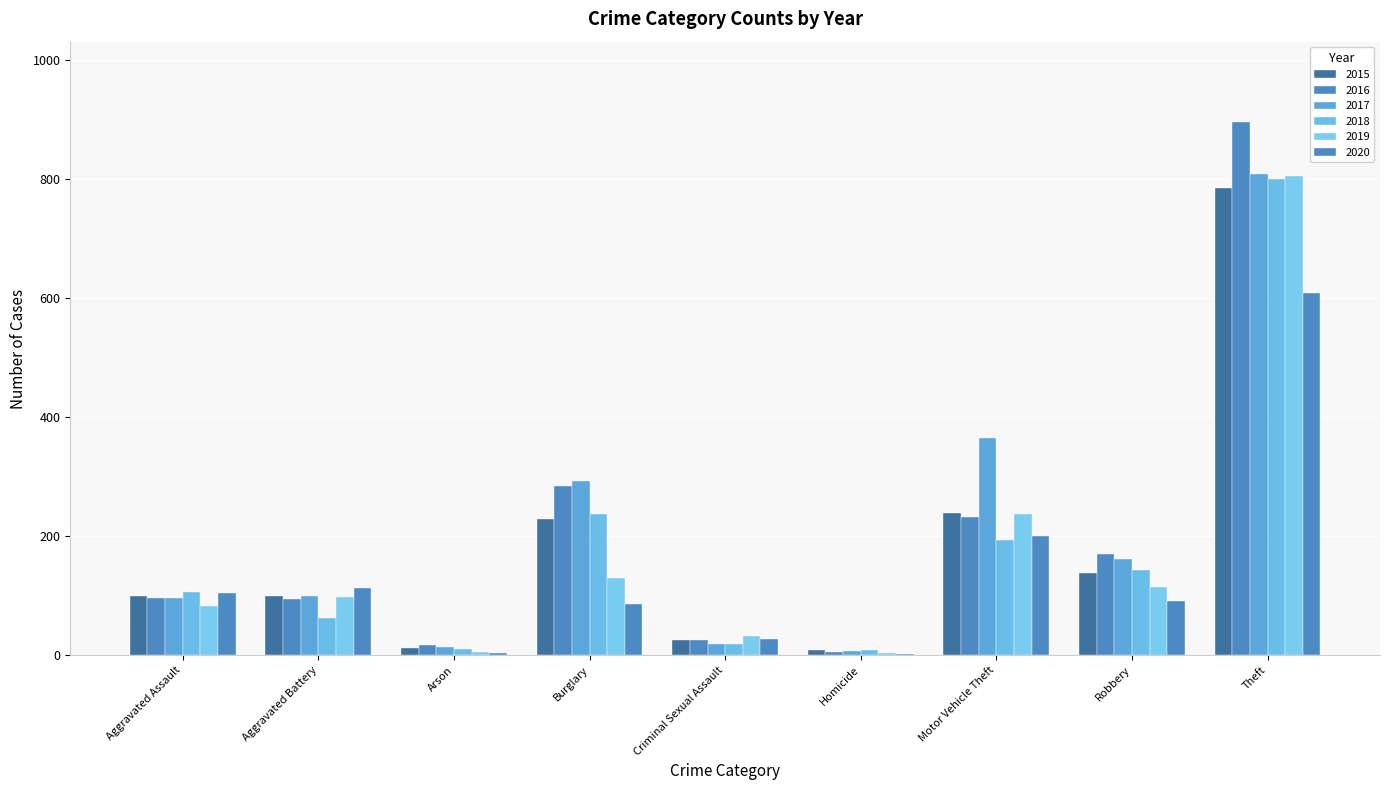

Are the bars horizontal?

No